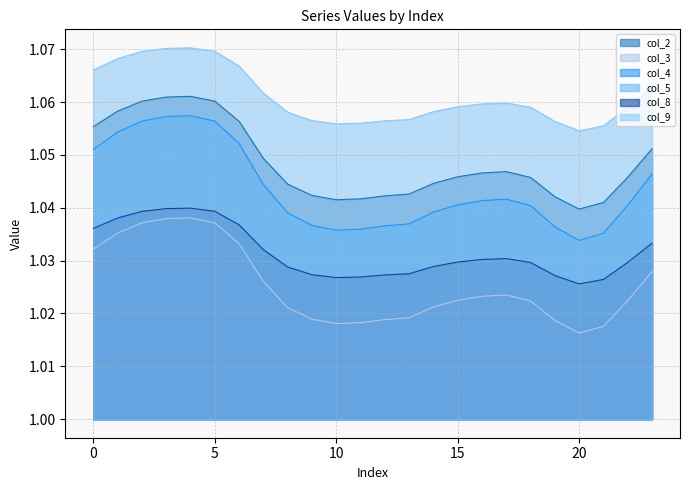

Which label corresponds to the smallest value in the chart?

20